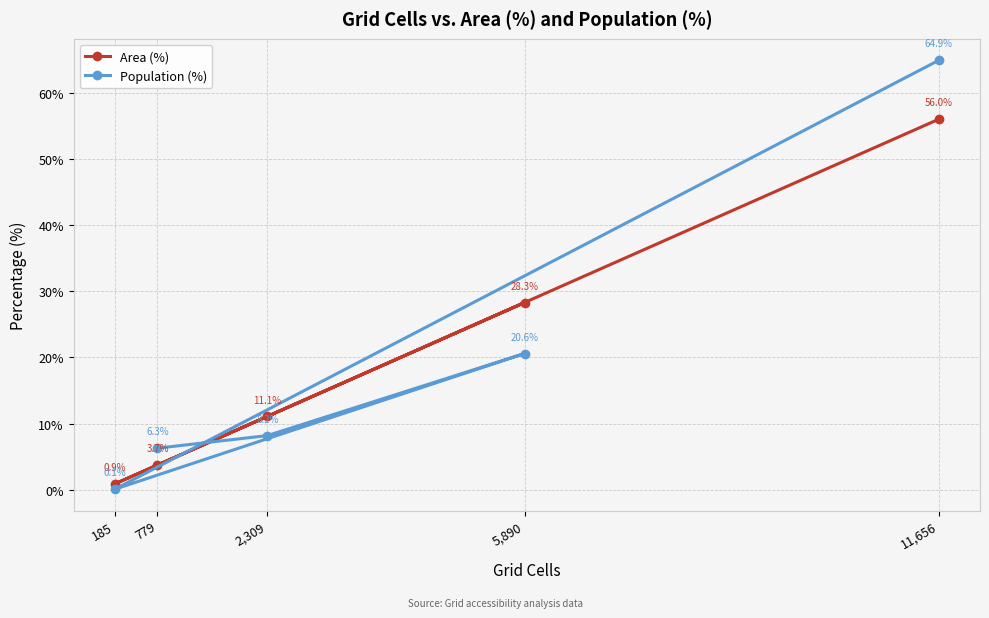

At which label does Population (%) reach its minimum?

185